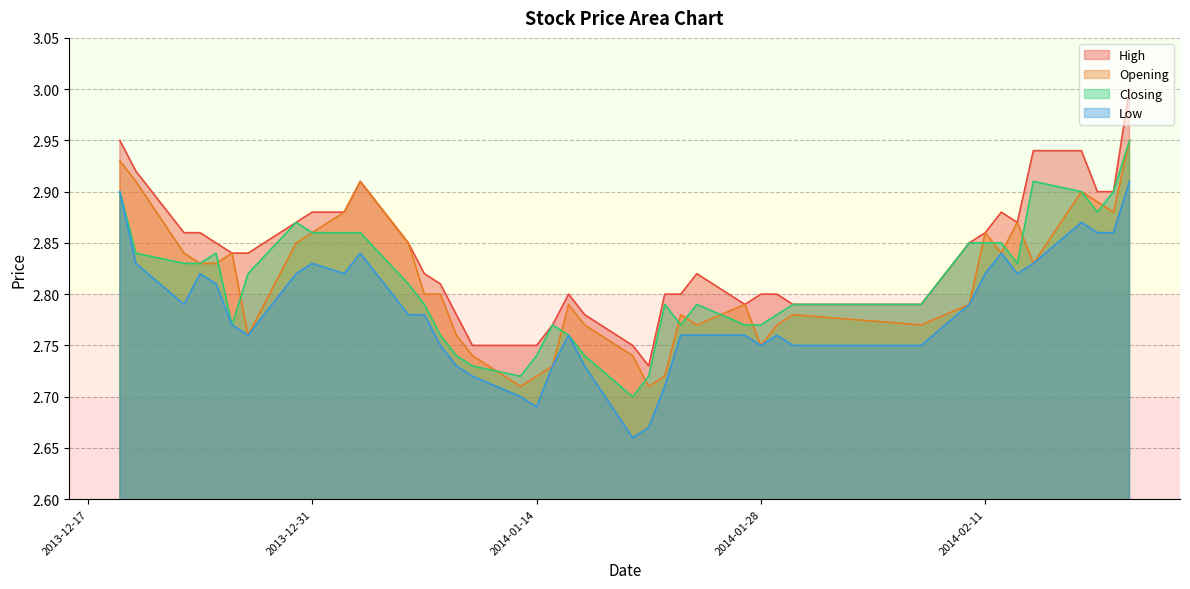

True or false: Low and Opening cross at least once.

False